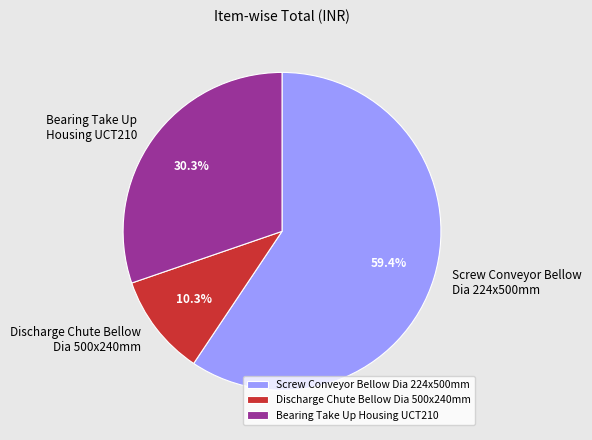

Which category has the smallest portion of the pie?

Discharge Chute Bellow Dia 500x240mm